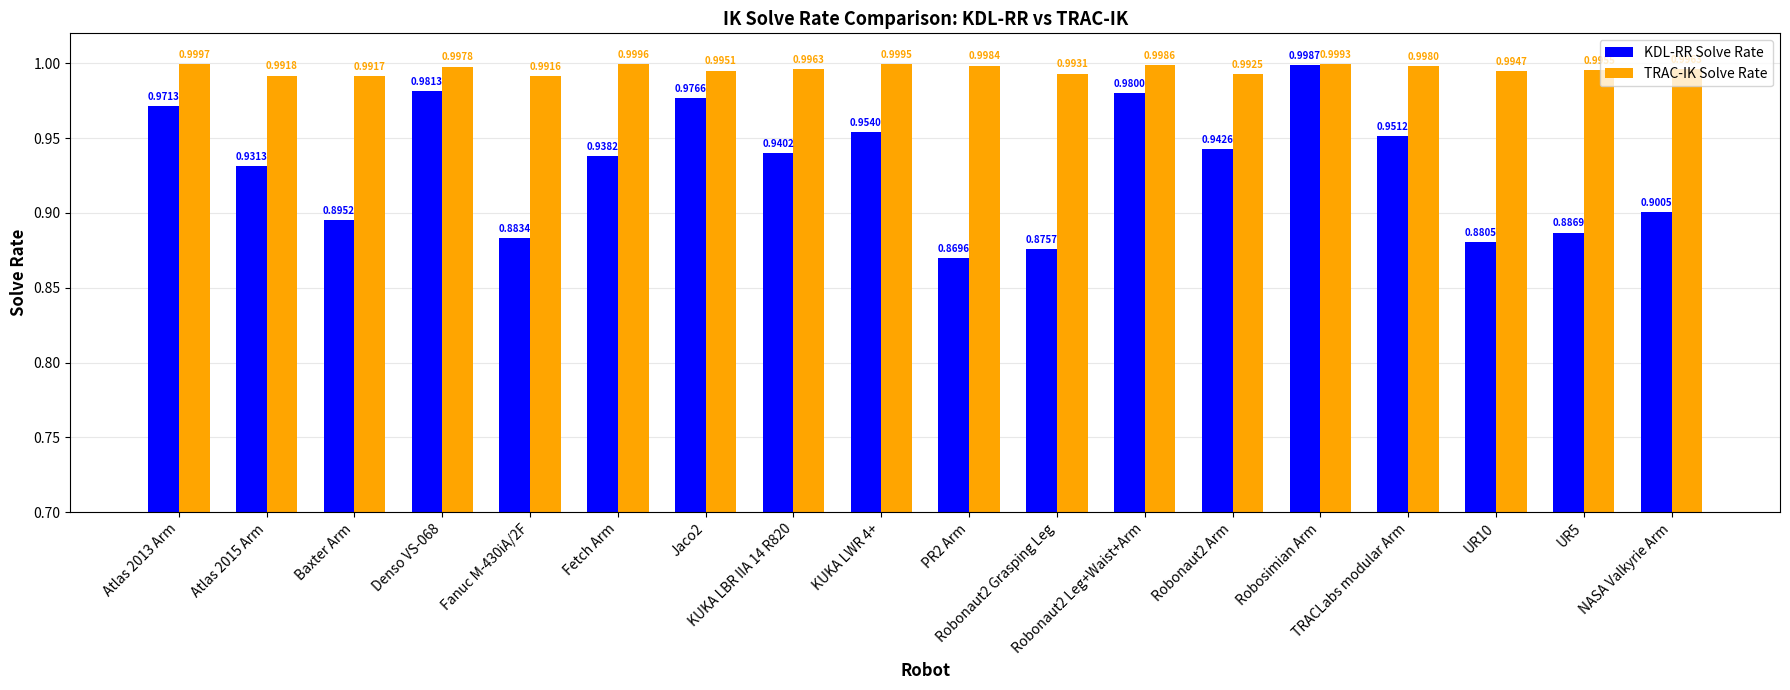

Are the bars grouped side by side (vs. stacked)?

Yes